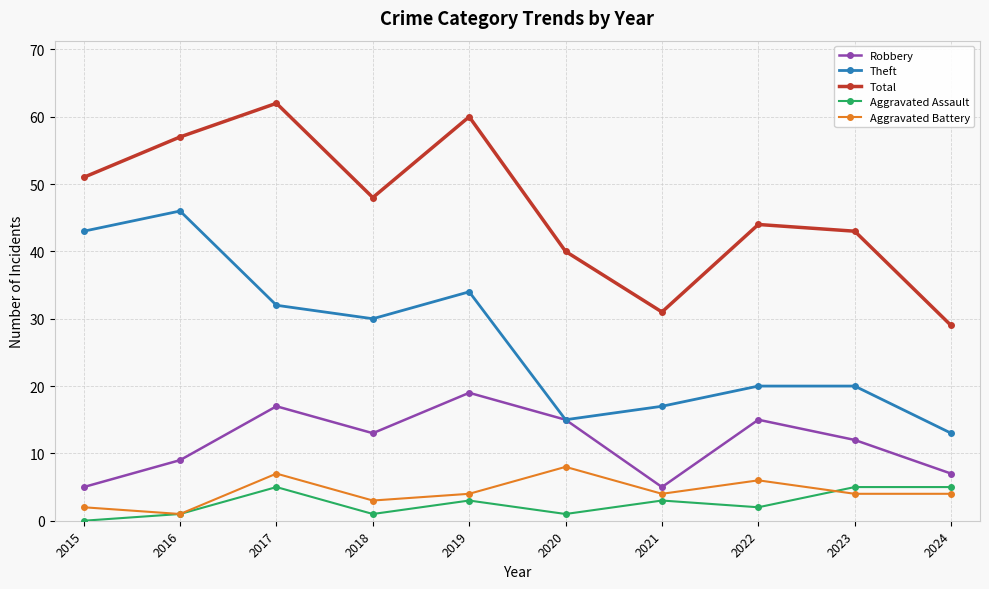

What is the difference between the maximum and minimum values in the Aggravated Battery series?

7